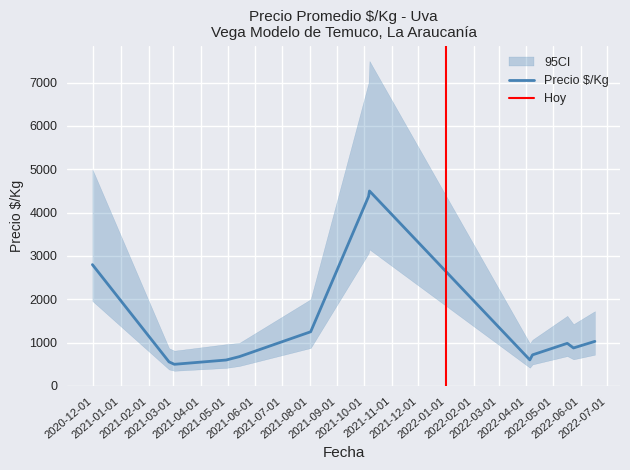

Is it true that CI_lower equals 1394 at 2021-10-06?

False